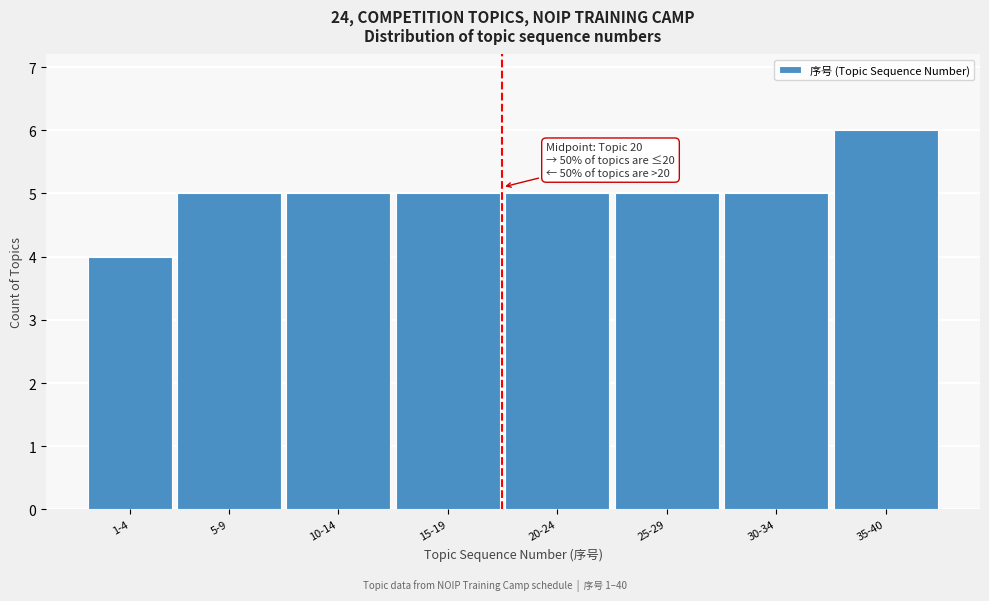

Reading left to right, what are all the values shown in this chart?

4	5	5	5	5	5	5	6